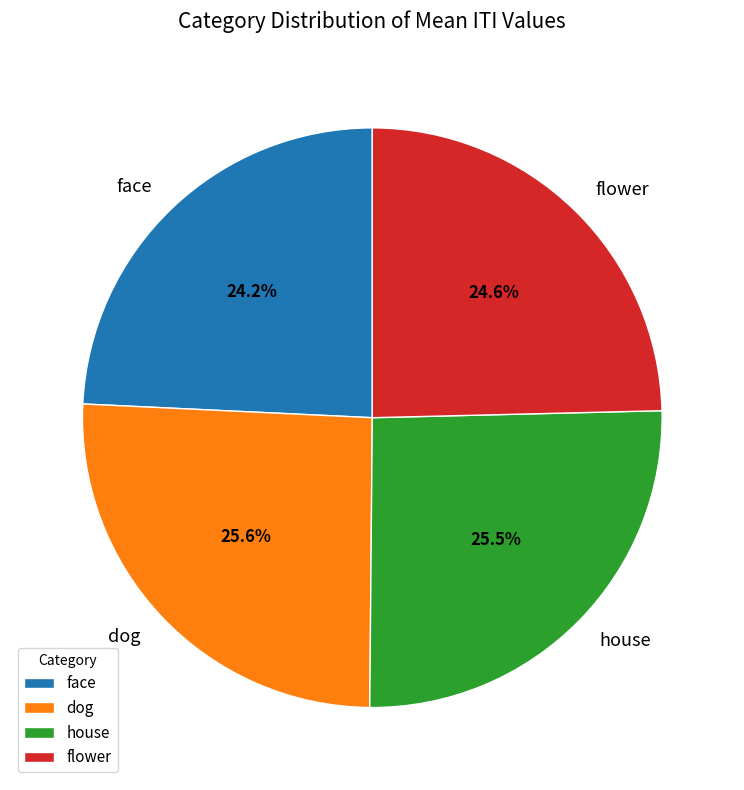

What percentage is NOT represented by house?

74.6%